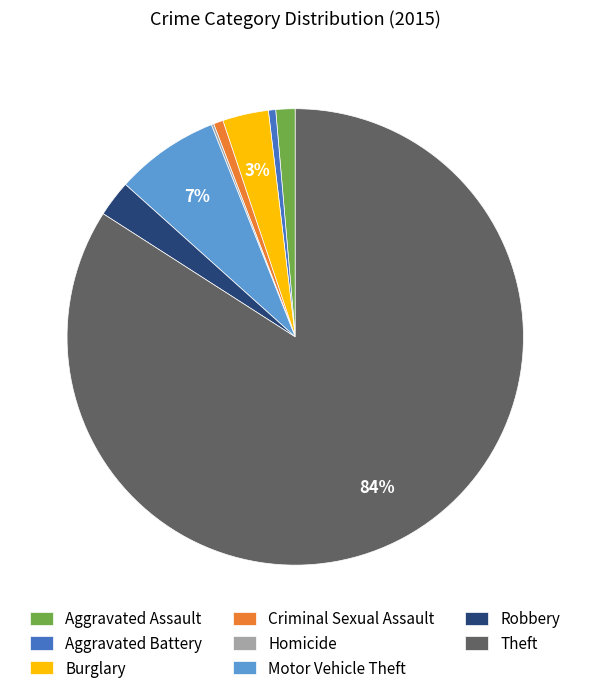

Do Criminal Sexual Assault and Aggravated Battery together represent more than half of the pie?

No